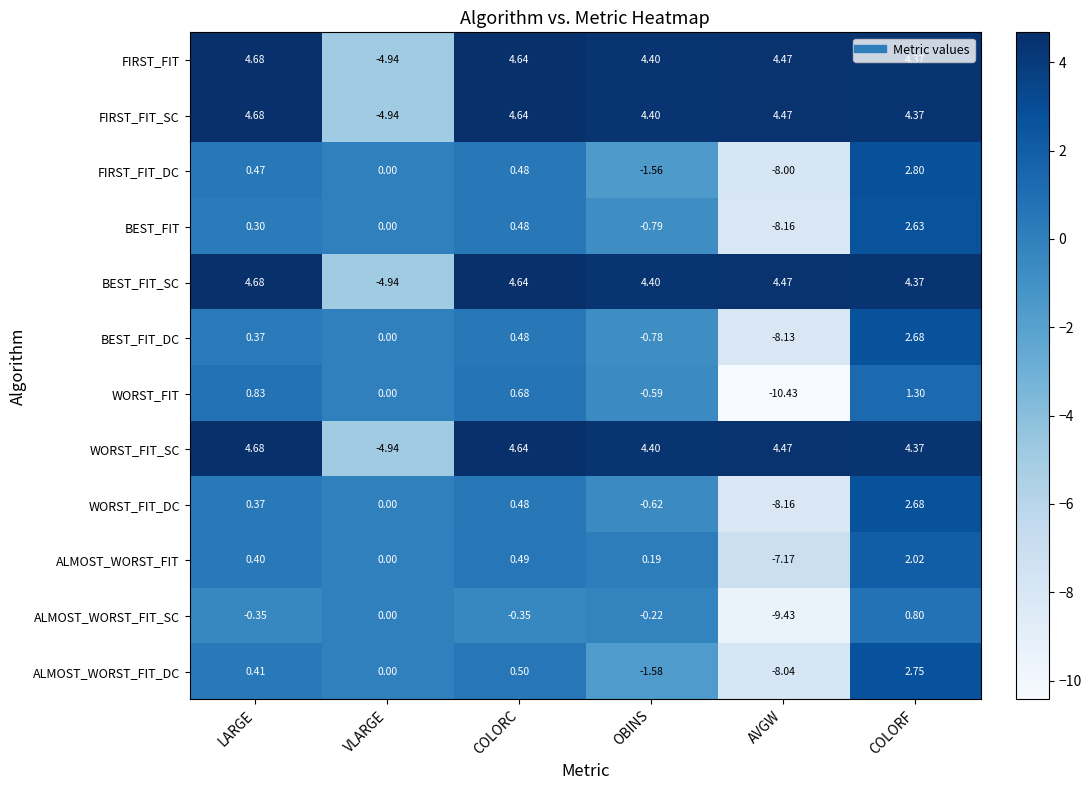

At which category is the sum across all series the highest?

COLORF